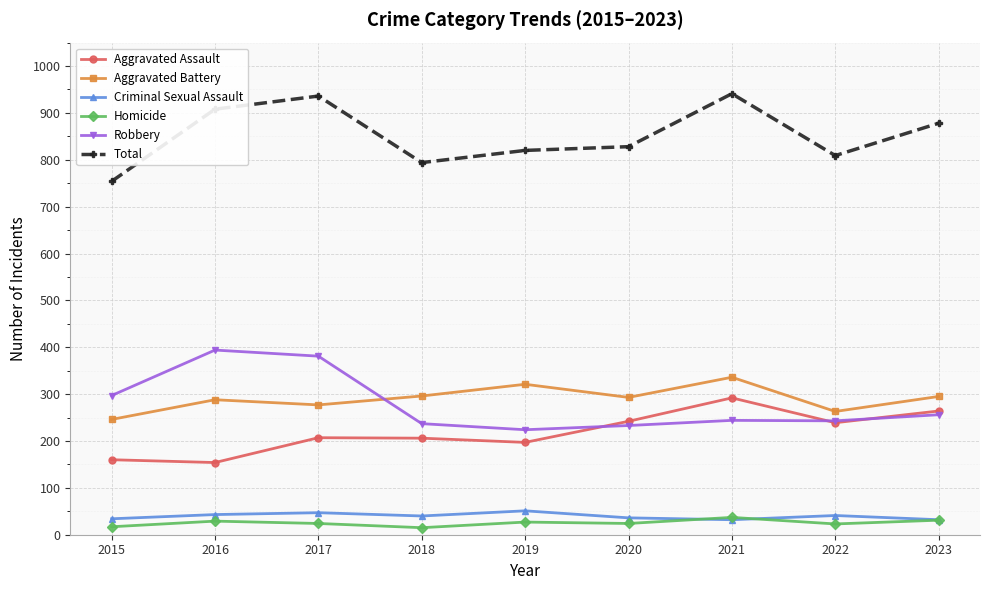

Between 2020 and 2023, which series saw the biggest shift?

Total